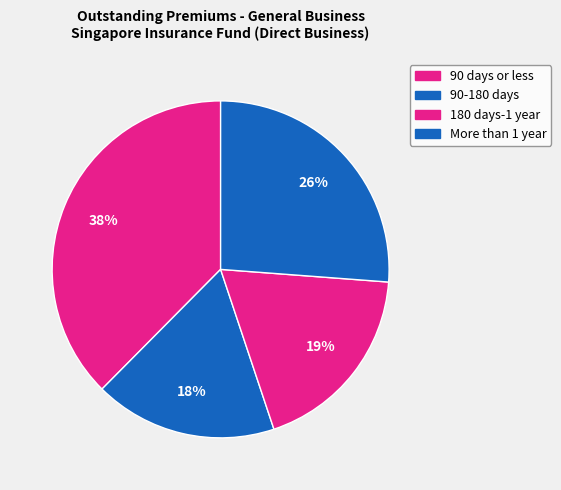

Is the sum of 90 days or less and 90-180 days greater than half?

Yes